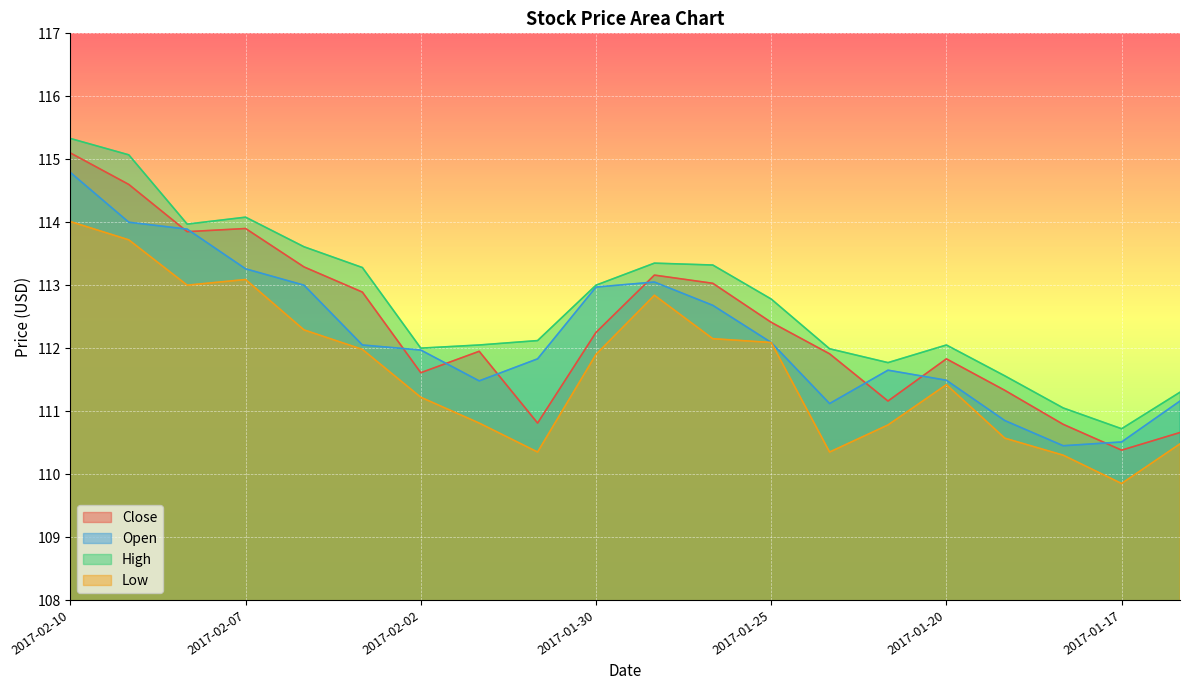

Where is Close nearest to the value 112?

2017-02-01